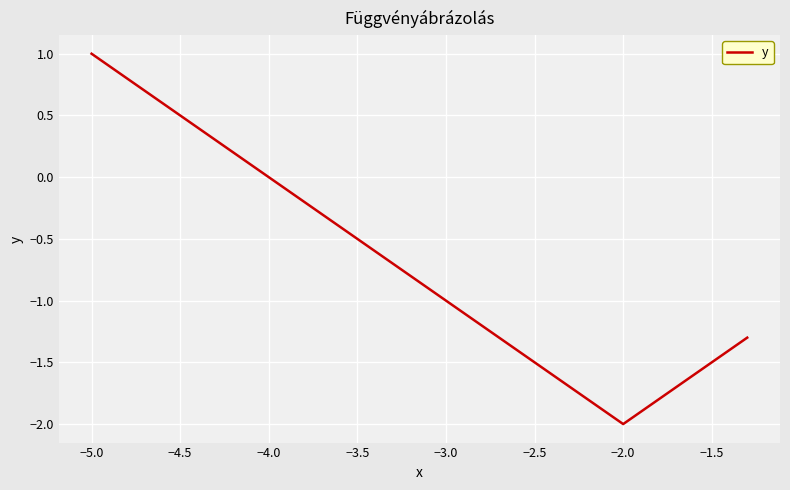

Does the chart have visible grid lines?

Yes